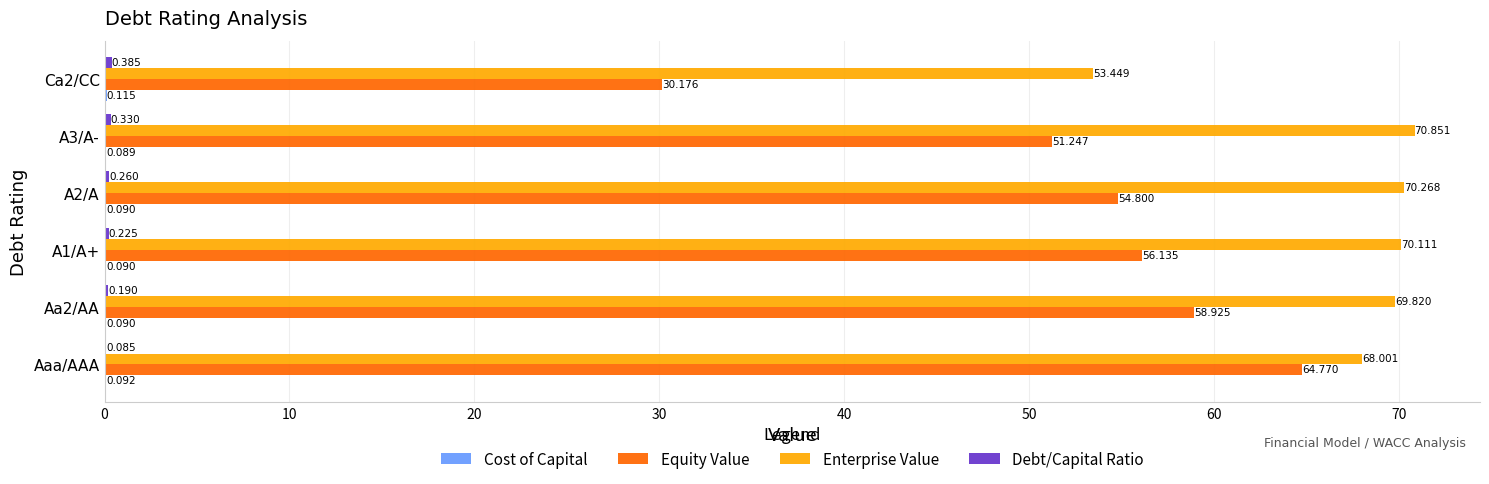

At which category is the sum across all series the highest?

Aaa/AAA